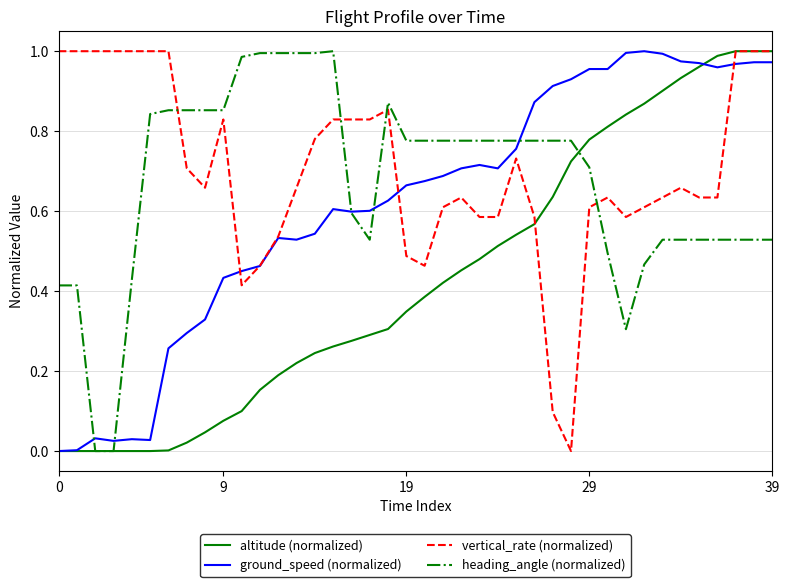

What is the average value of the altitude (normalized) series?

0.4